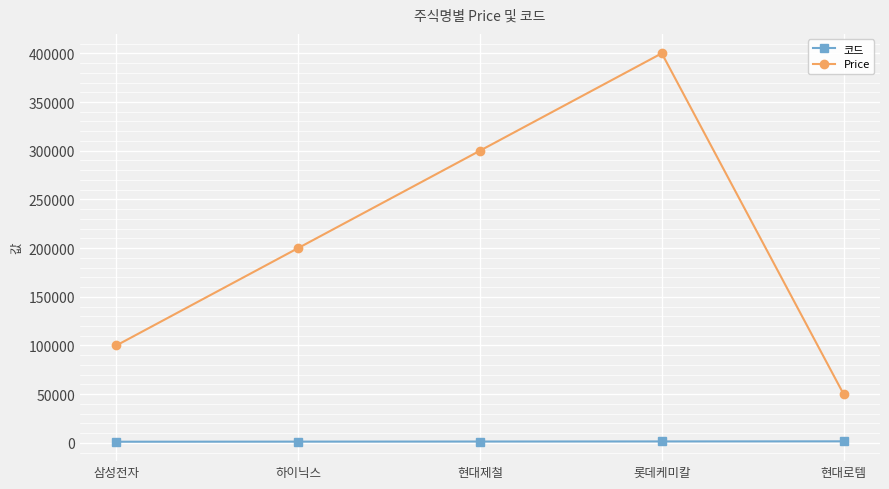

How many lines are shown in the chart?

2